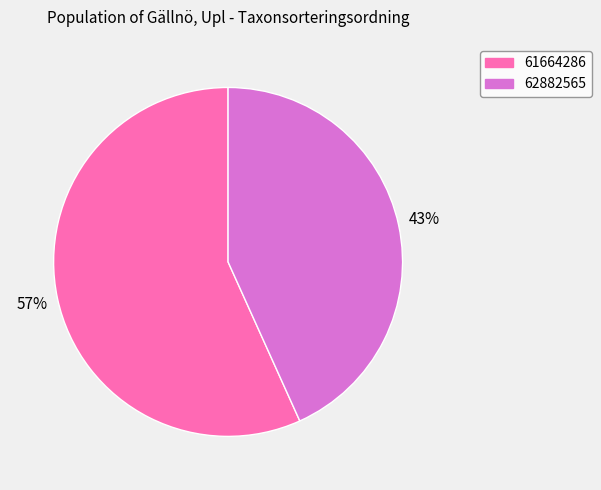

To the nearest percent, what is the average slice percentage?

50%